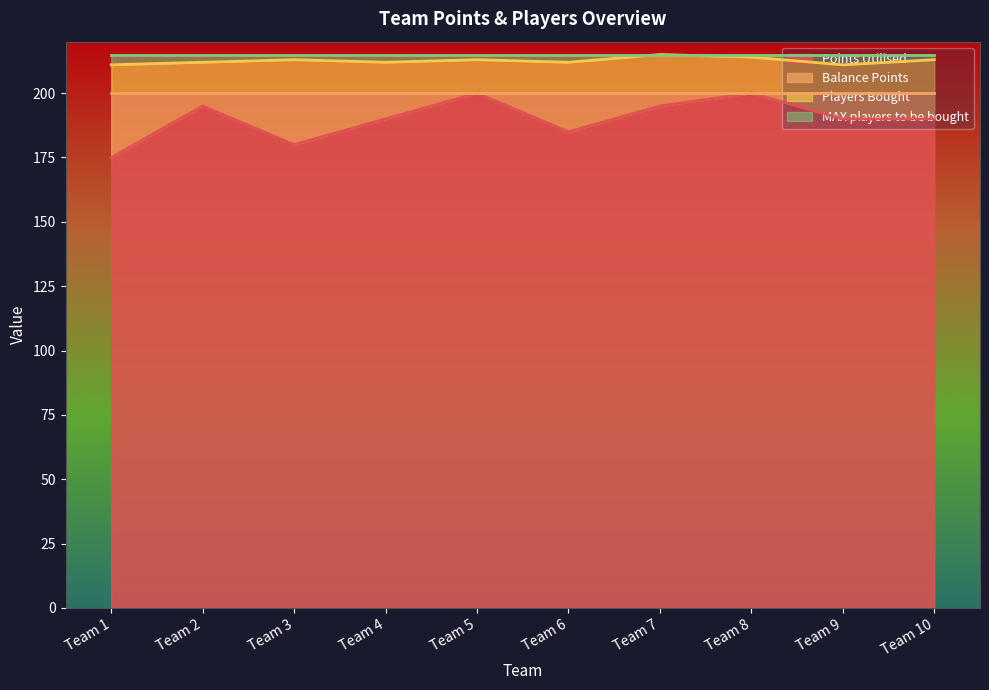

Between Team 3 and Team 4, which series saw the biggest shift?

Points Utilised